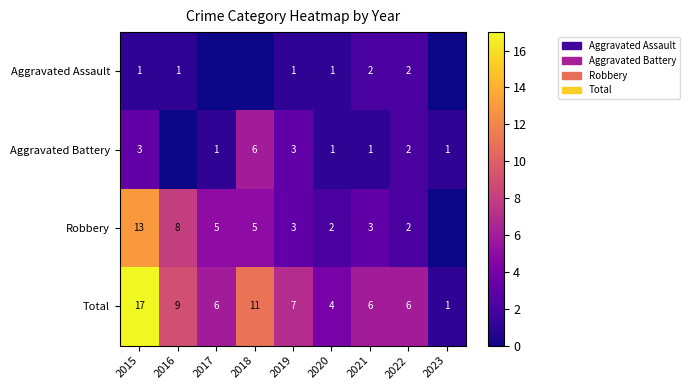

True or false: Total has a value of 9 at 2016.

True